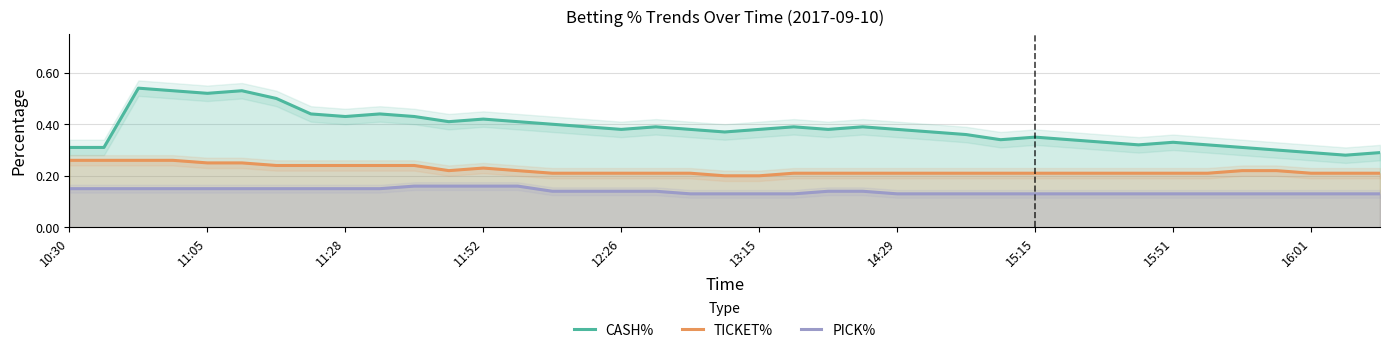

At how many categories does at least one series exceed 0?

39